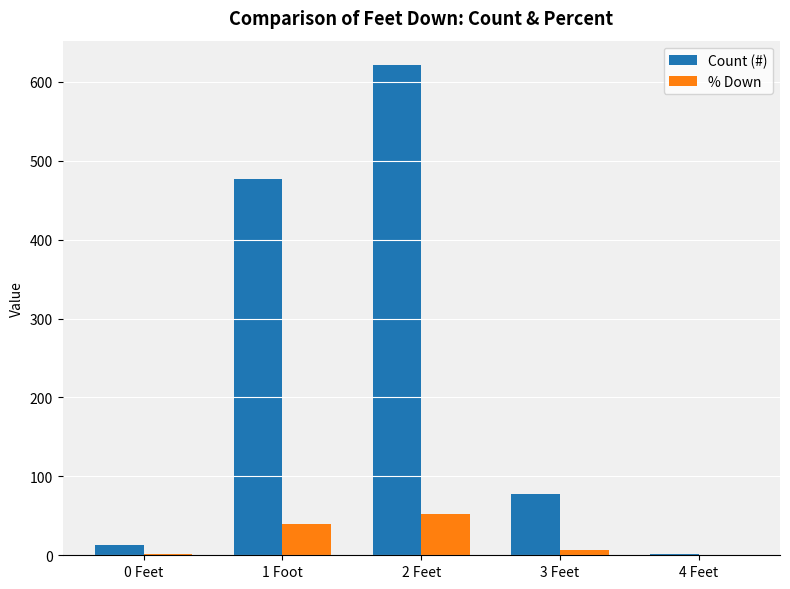

Which series has the largest total across all categories?

Count (#)